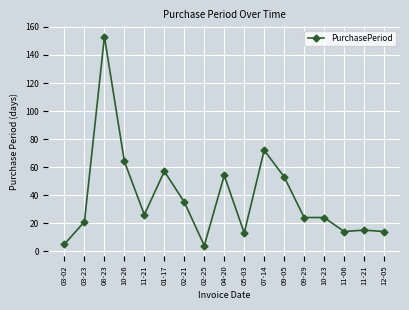

Reading left to right, extract all data points from this chart.

5	21	153	64	26	57	35	4	54	13	72	53	24	24	14	15	14